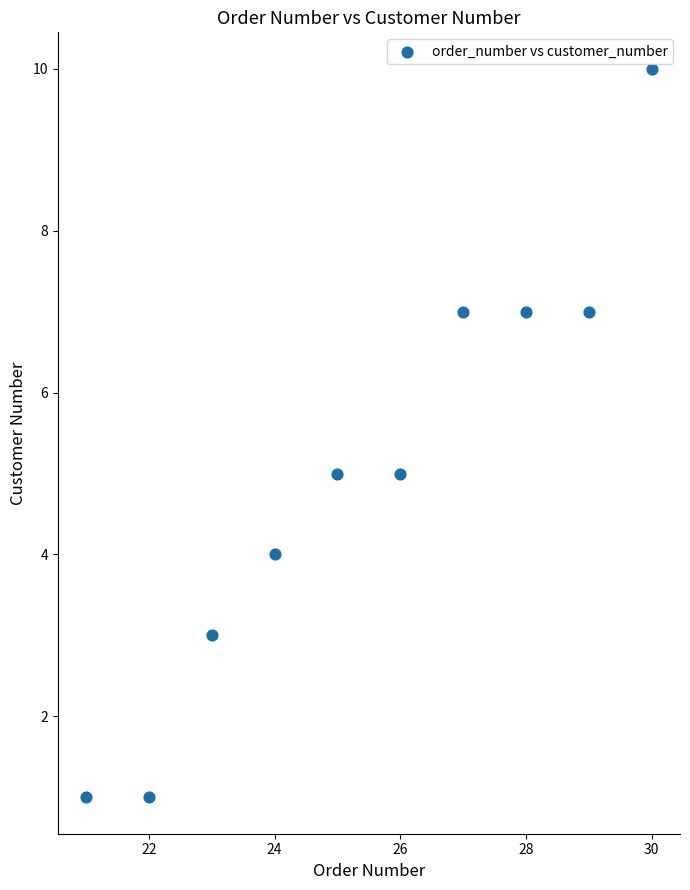

What is the range of Y values (max minus min)?

9